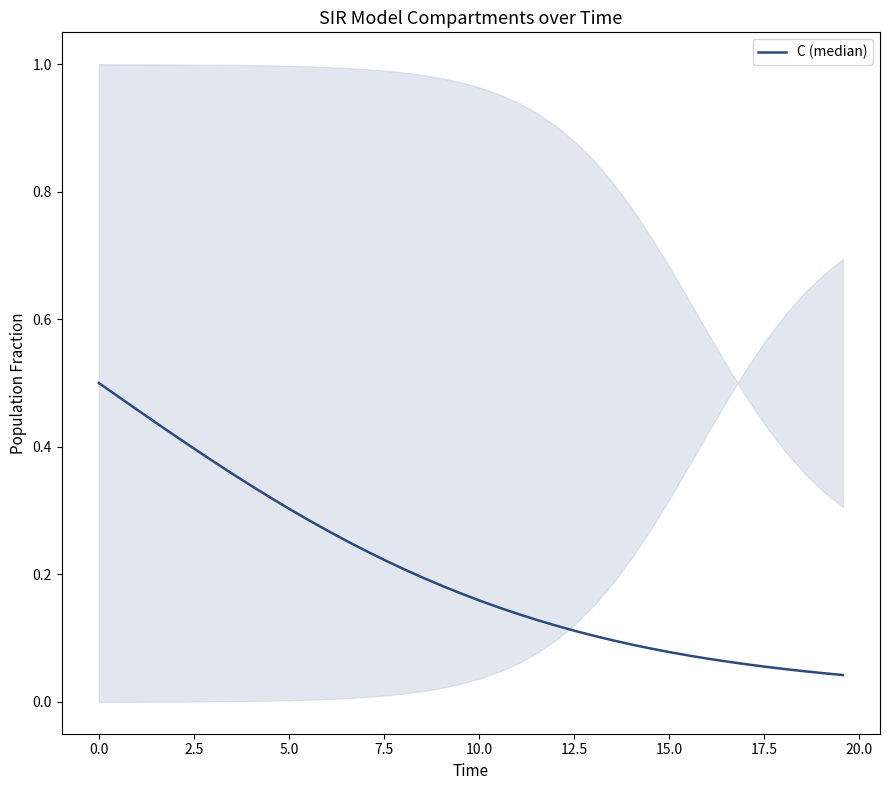

The value at 27 is 0.1. True or false?

False